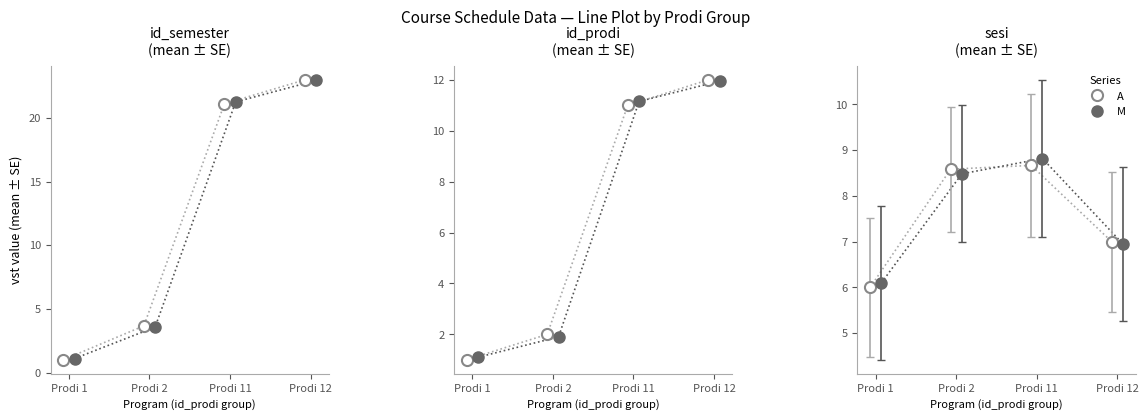

Between which two adjacent categories do A and M first intersect?

Prodi 1 and Prodi 2